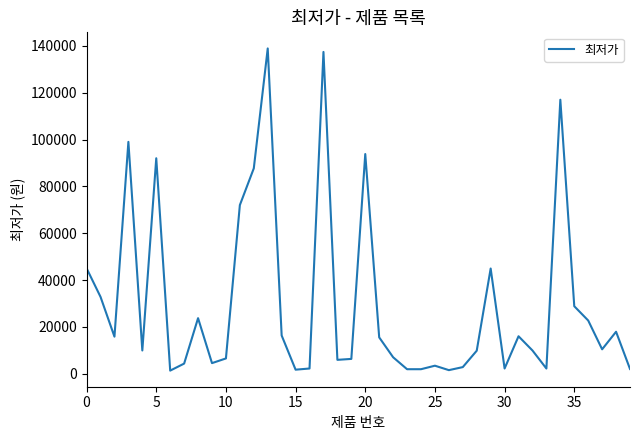

What is the maximum value shown in the chart?

138900